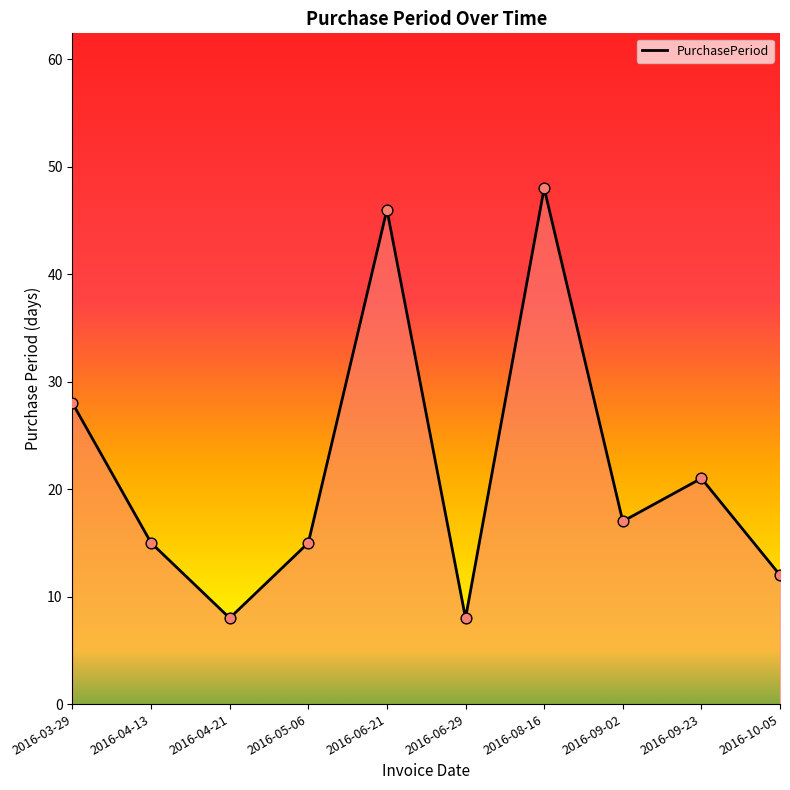

Approximately how many times larger is the value at 2016-10-05 compared to 2016-04-13?

0.8